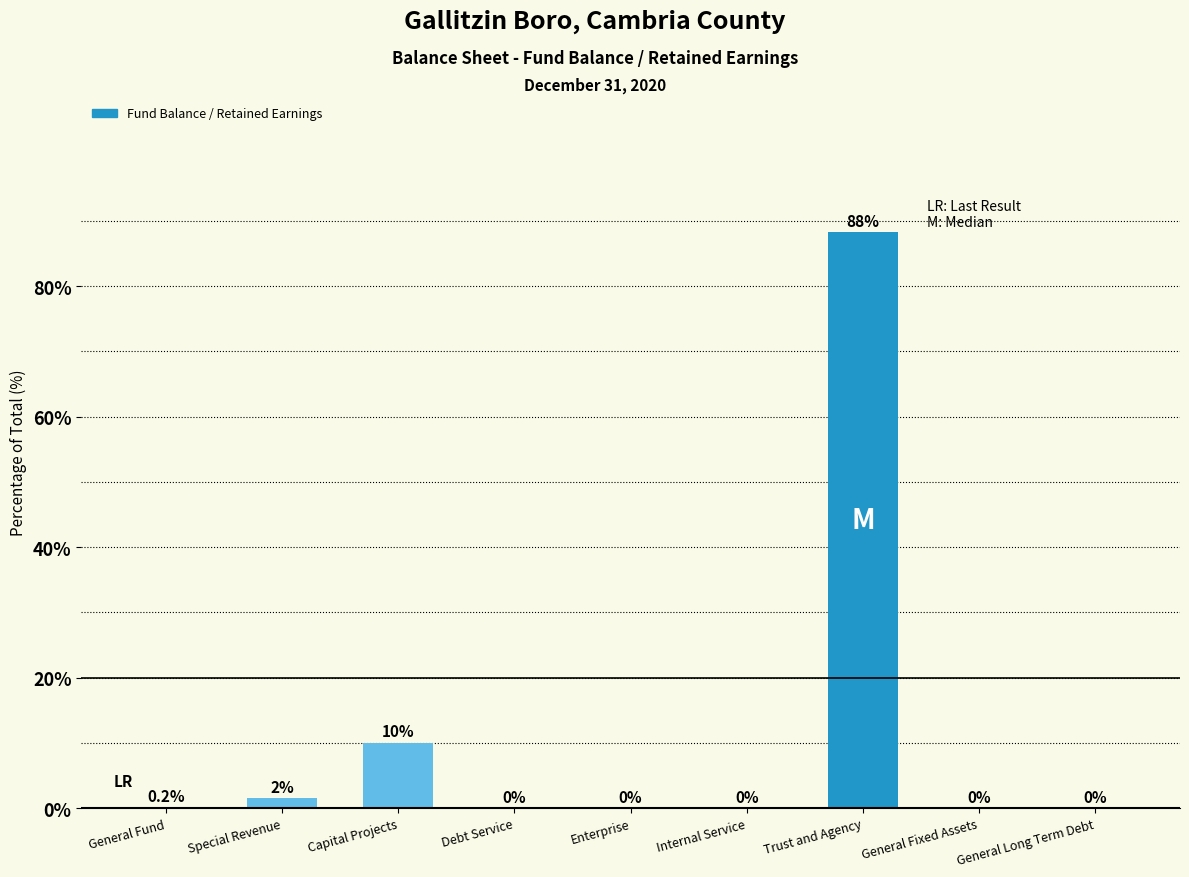

Between General Long Term Debt and Special Revenue, which is larger?

Special Revenue